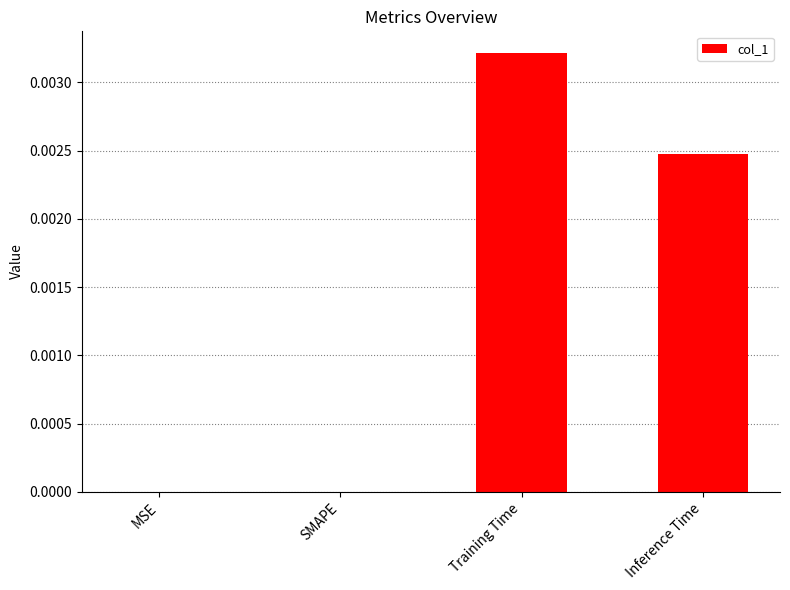

How many values are between 0 and 1?

4